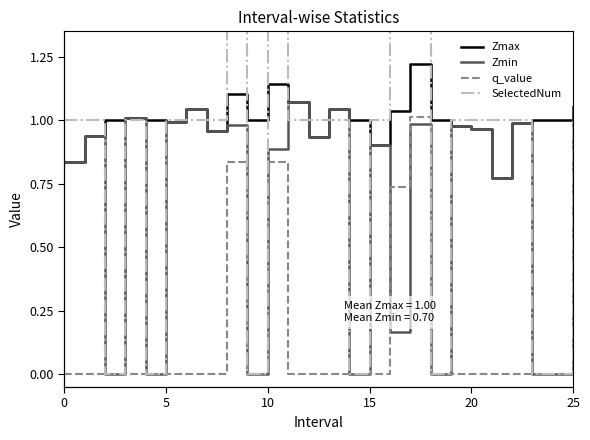

True or false: Zmax and q_value cross at least once.

False